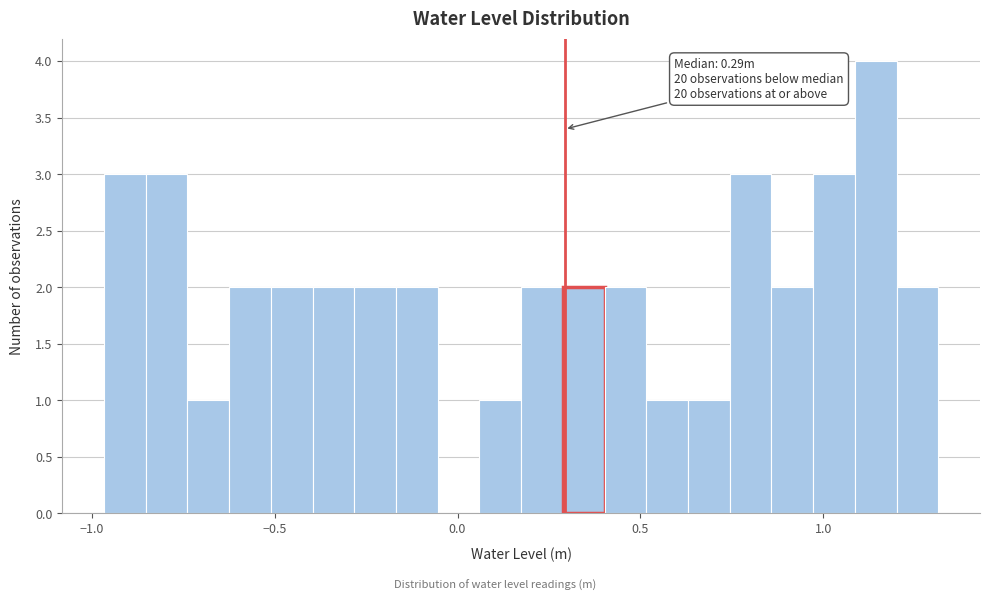

Read against the x-axis, roughly where is the centre of the tallest bar?

1.15